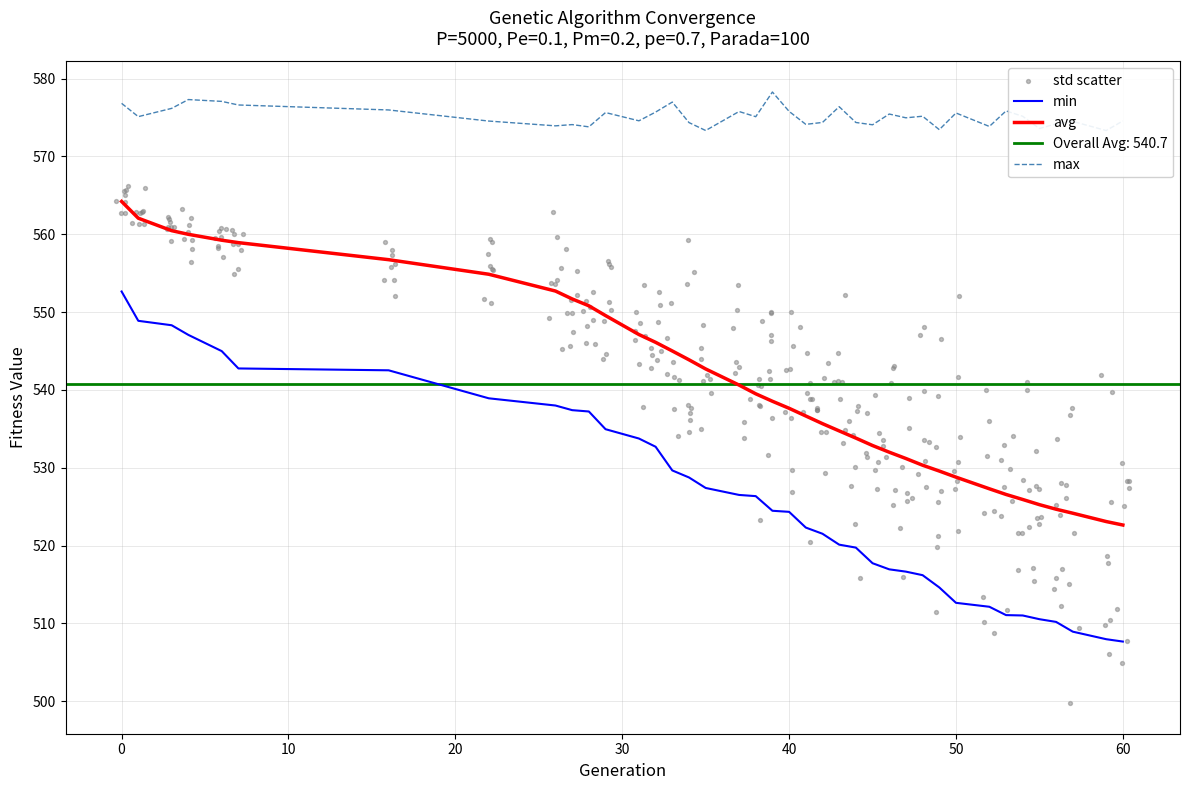

Is the value of max at 28 greater than the value of min at 49?

Yes